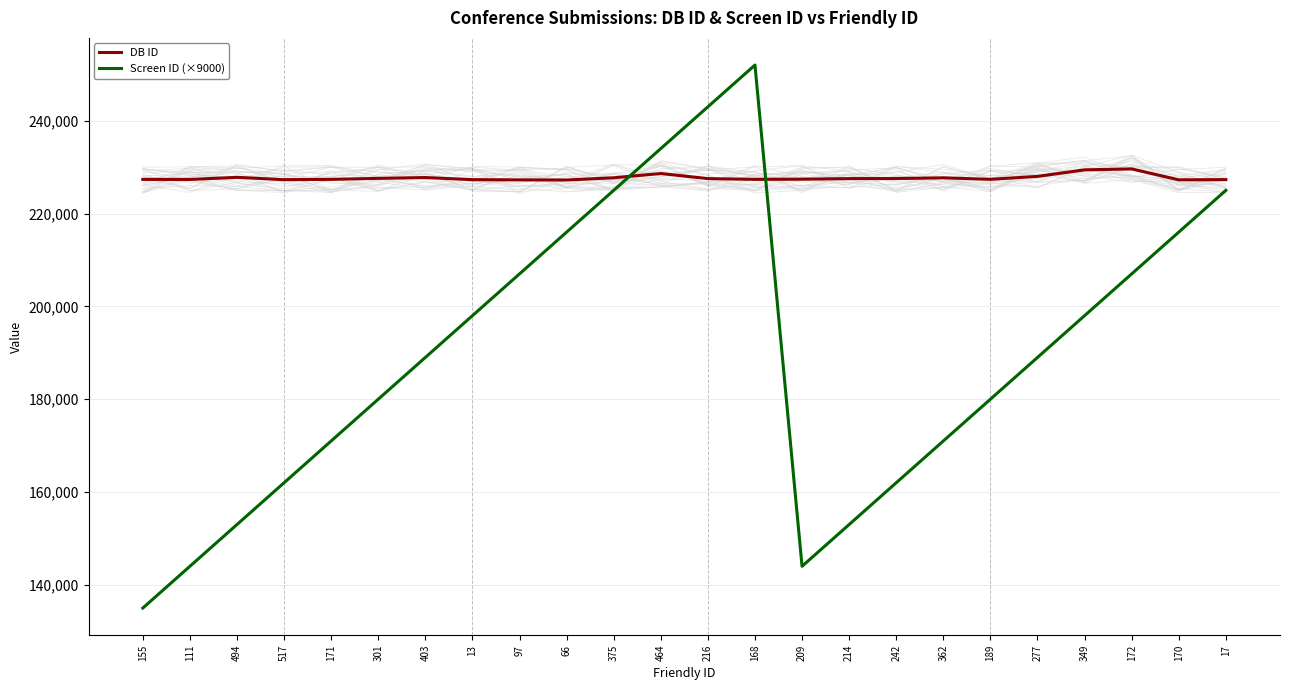

Which category has the lowest value in the Screen ID (×9000) series?

155